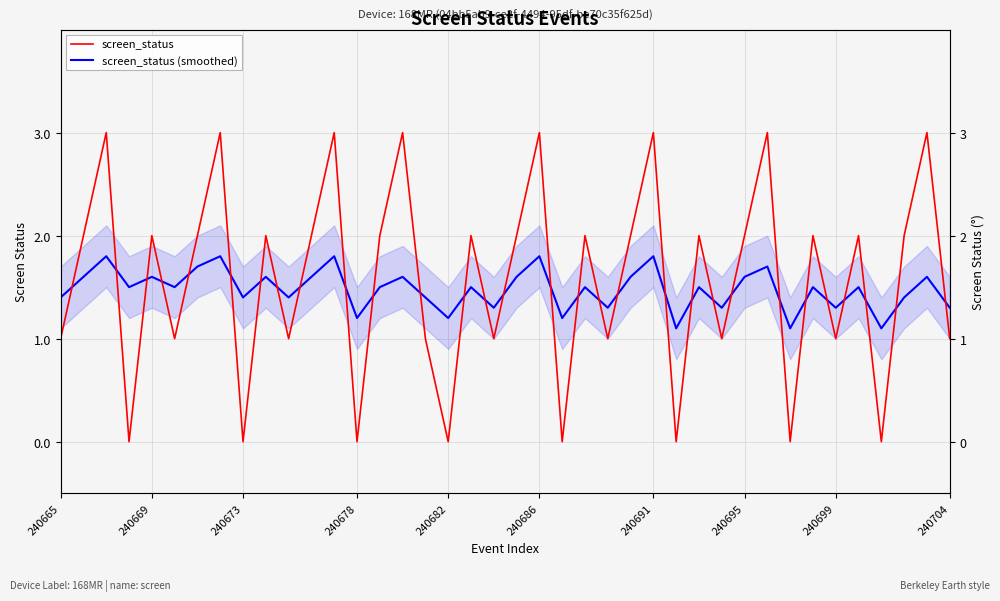

What is the total value across all series at 33?

3.5